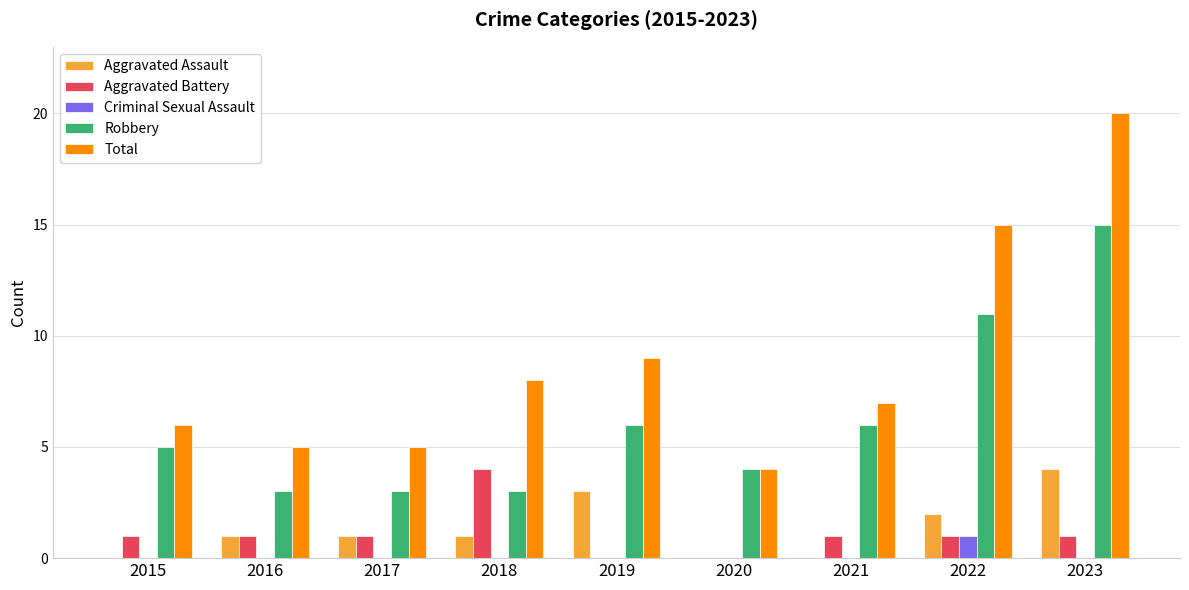

What is the maximum value for Aggravated Assault?

4